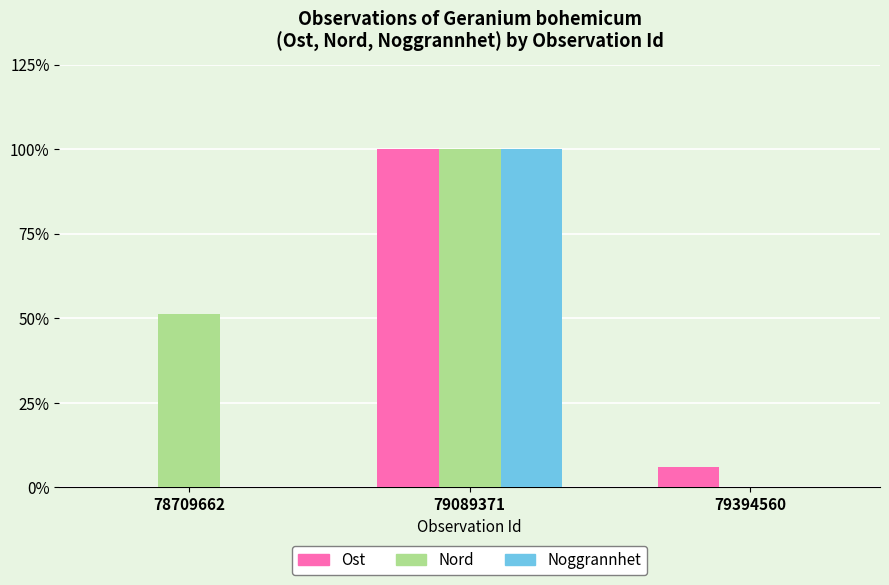

The Nord series shows 80.4 at 78709662. True or false?

False